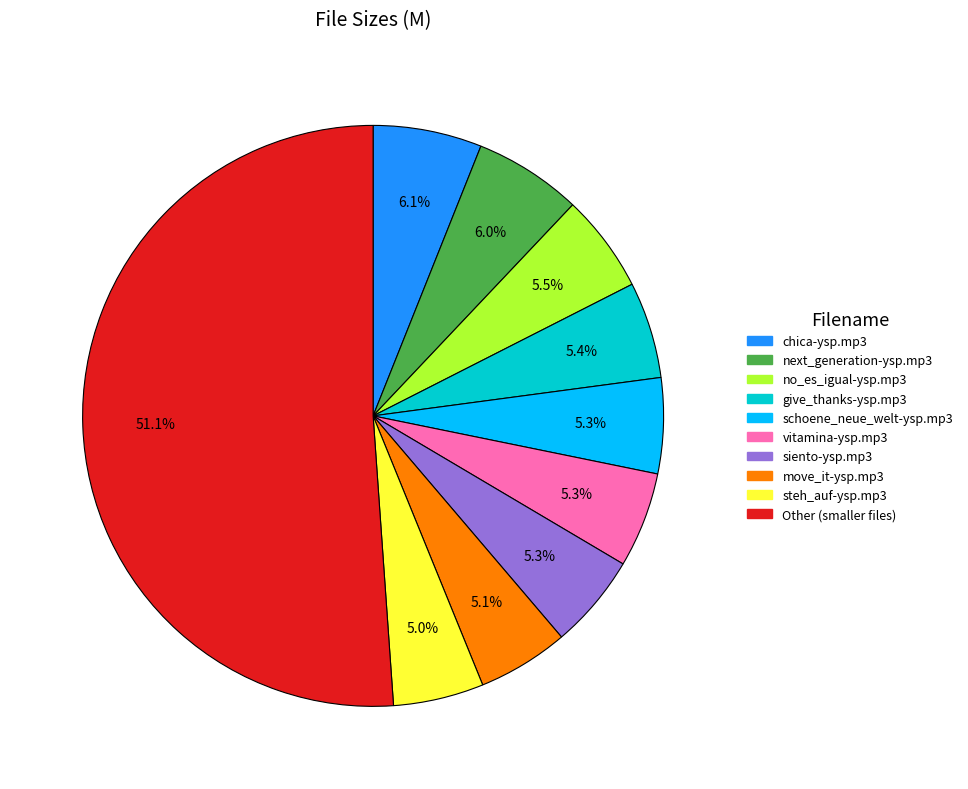

Is there any slice that represents more than half of the pie?

Yes